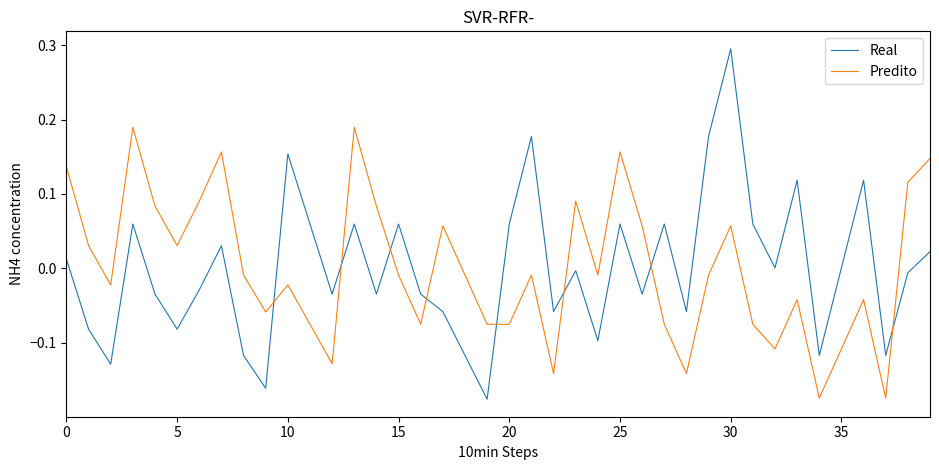

True or false: Predito and Real cross at least once.

True